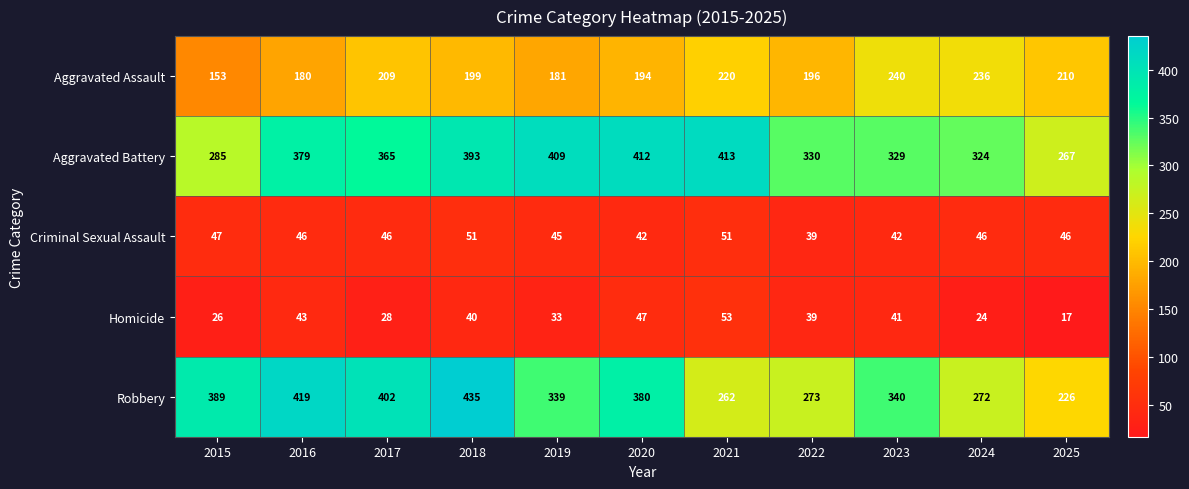

Which series has the largest range (max minus min)?

Robbery